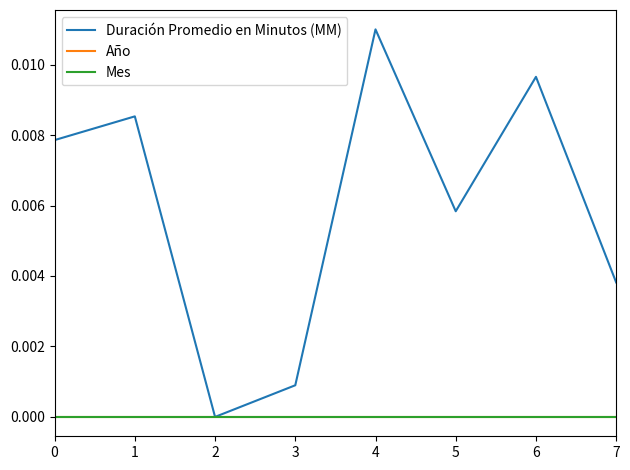

True or false: Mes and Duración Promedio en Minutos (MM) cross at least once.

False